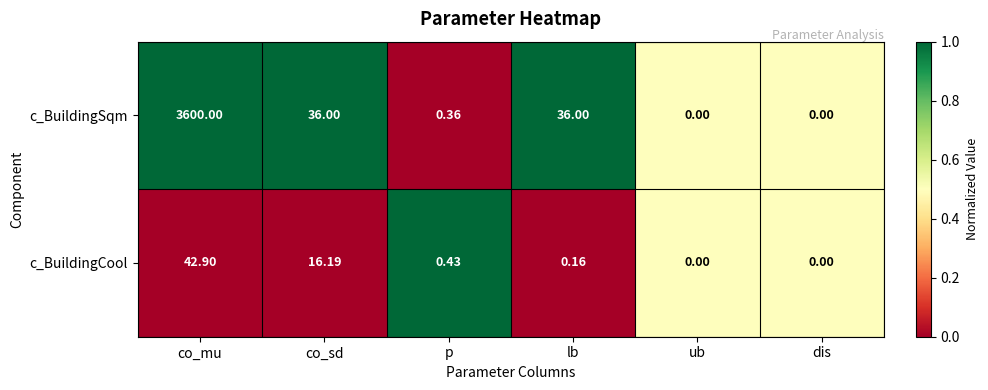

At co_mu, list the series in order from largest to smallest.

c_BuildingSqm, c_BuildingCool